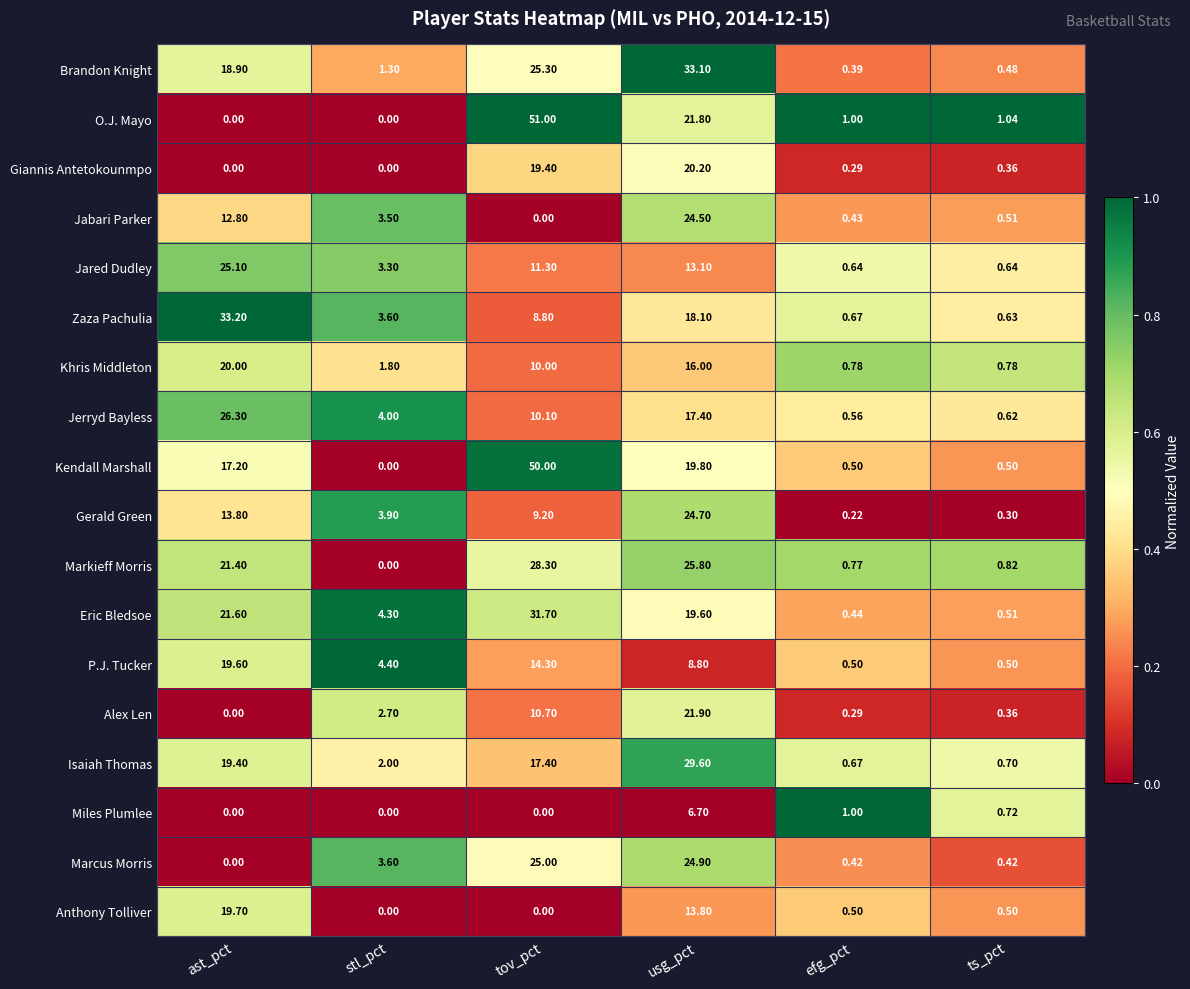

List the series in order of their peak value, lowest first.

Miles Plumlee, P.J. Tucker, Anthony Tolliver, Khris Middleton, Giannis Antetokounmpo, Alex Len, Jabari Parker, Gerald Green, Marcus Morris, Jared Dudley, Jerryd Bayless, Markieff Morris, Isaiah Thomas, Eric Bledsoe, Brandon Knight, Zaza Pachulia, Kendall Marshall, O.J. Mayo